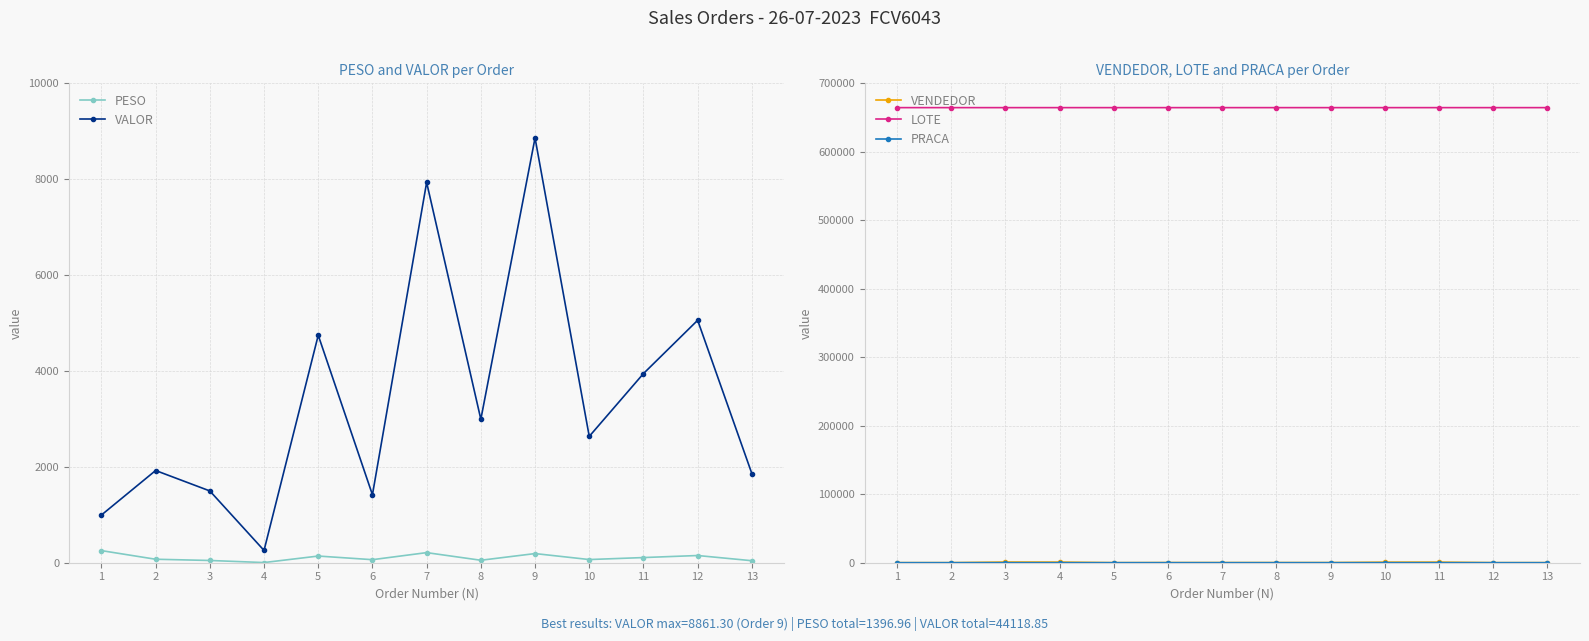

Does the chart have visible grid lines?

Yes